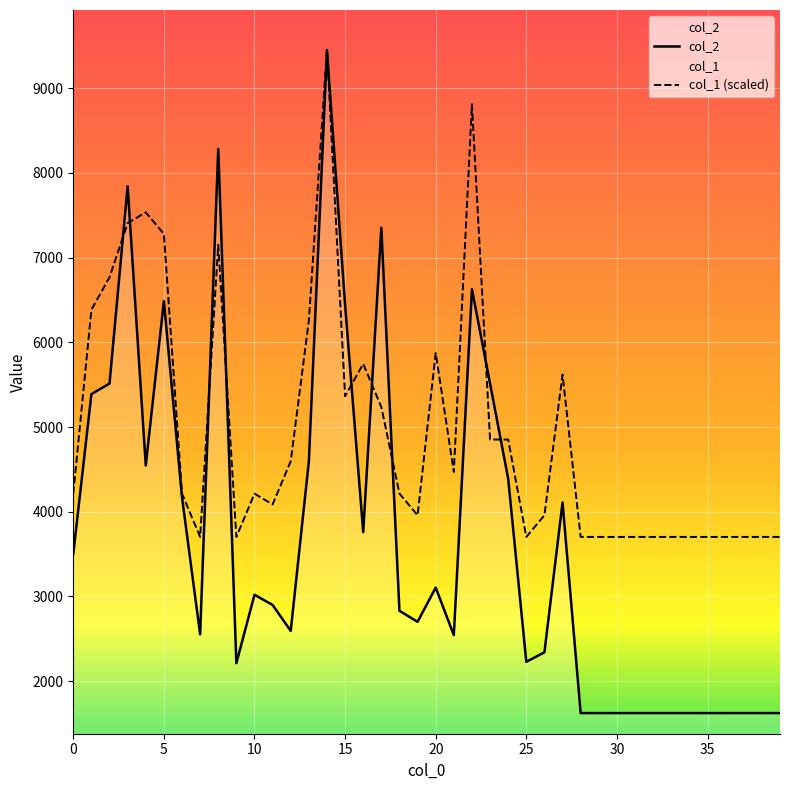

True or false: col_1 has more than 0 interior local peaks.

True